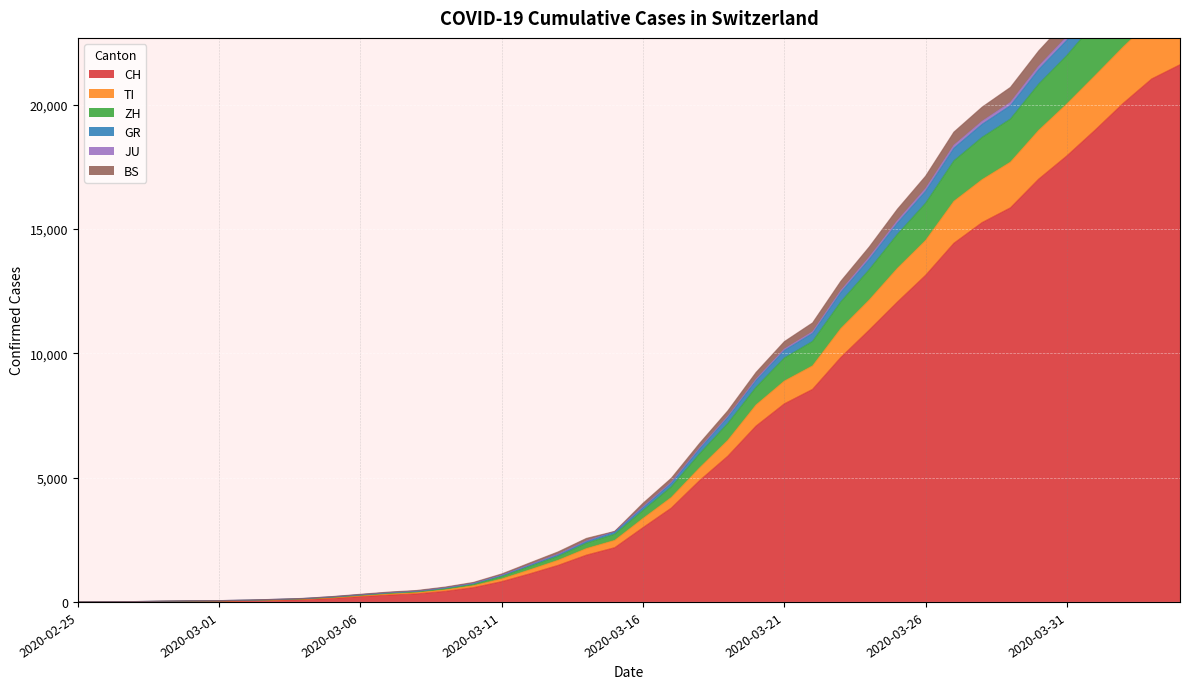

How many values in the TI series exceed 3357?

19